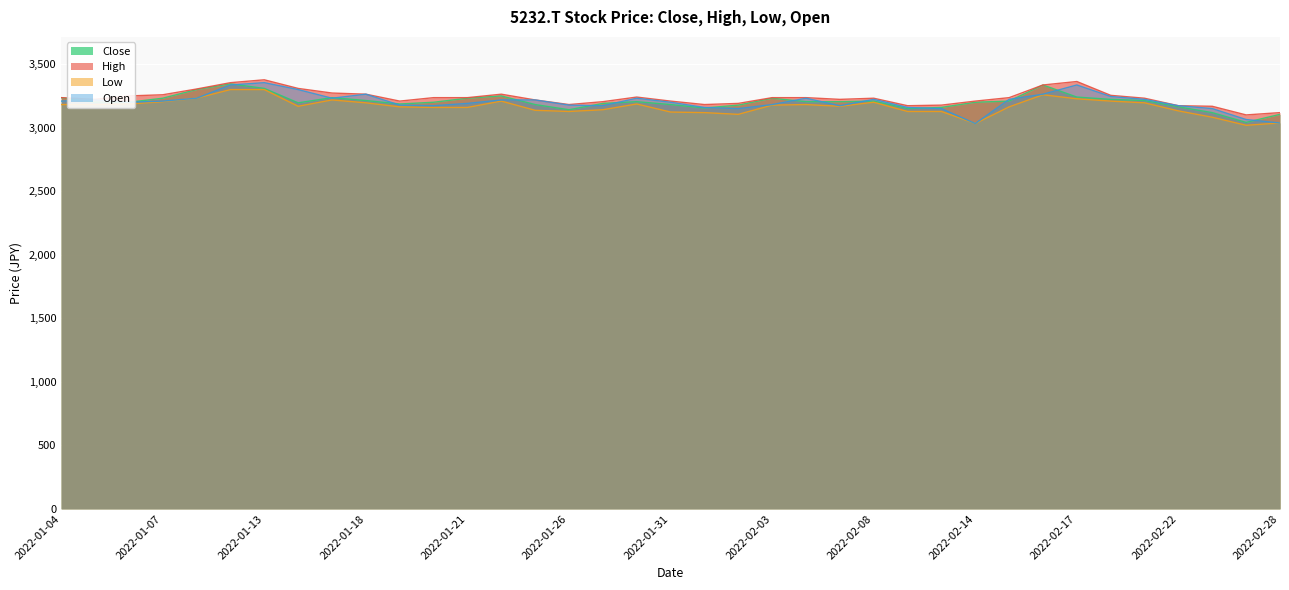

True or false: Low and Close cross at least once.

False